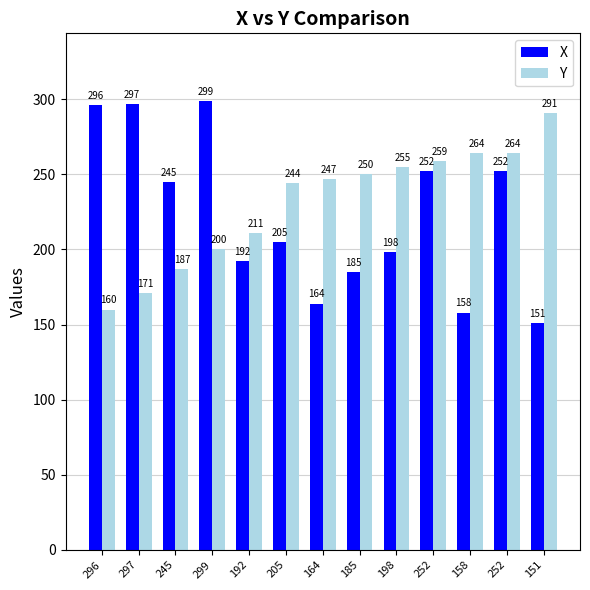

What is the difference between the maximum and second lowest values in the Y series?

120